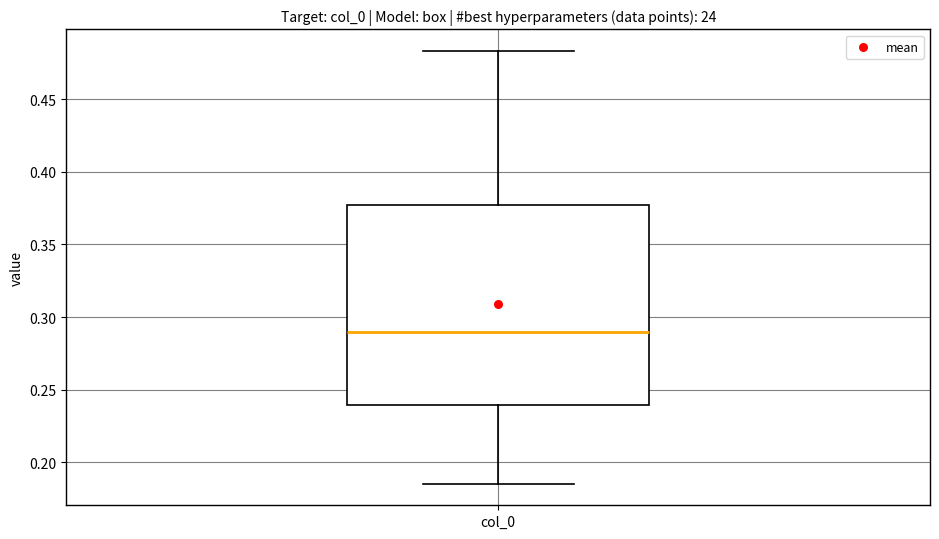

Transcribe this box plot: give where the median line is, the range the box spans, and where the two whiskers end, as read against the y-axis. The values are not printed on the chart, so give them approximately, as read against the axis.

median 0.290, box 0.240 to 0.375, whiskers 0.185 to 0.485